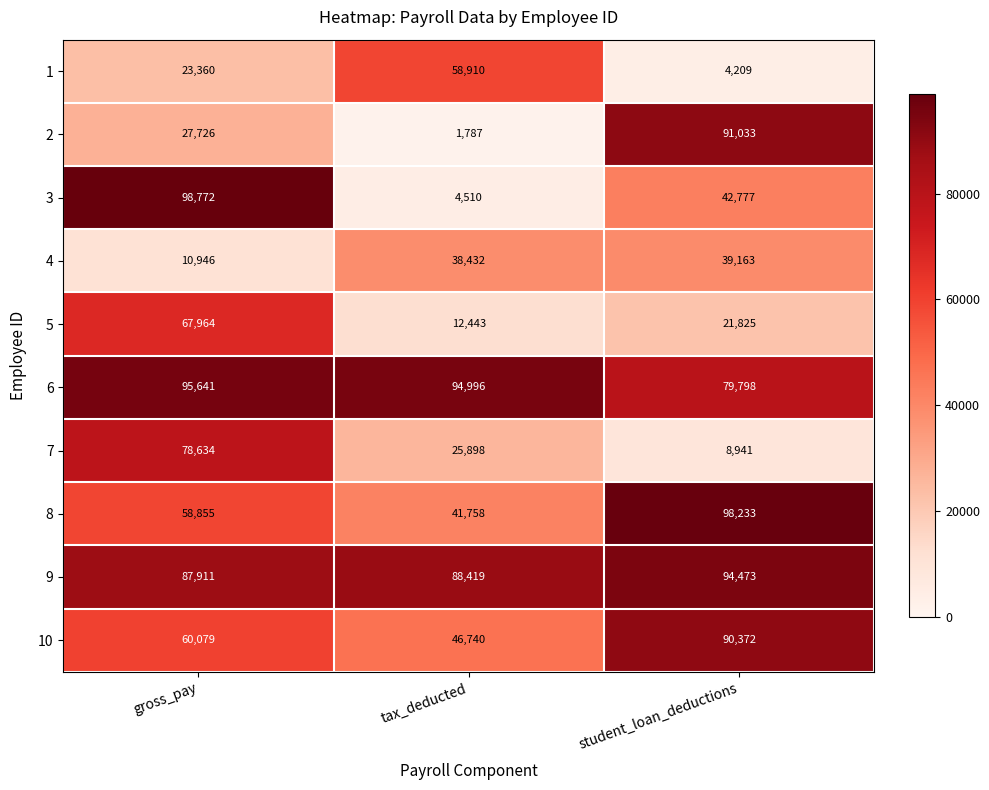

What is the sum of all 5 values?

102232